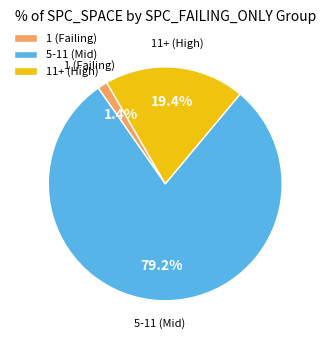

Which slice is the smallest?

1 (Failing)